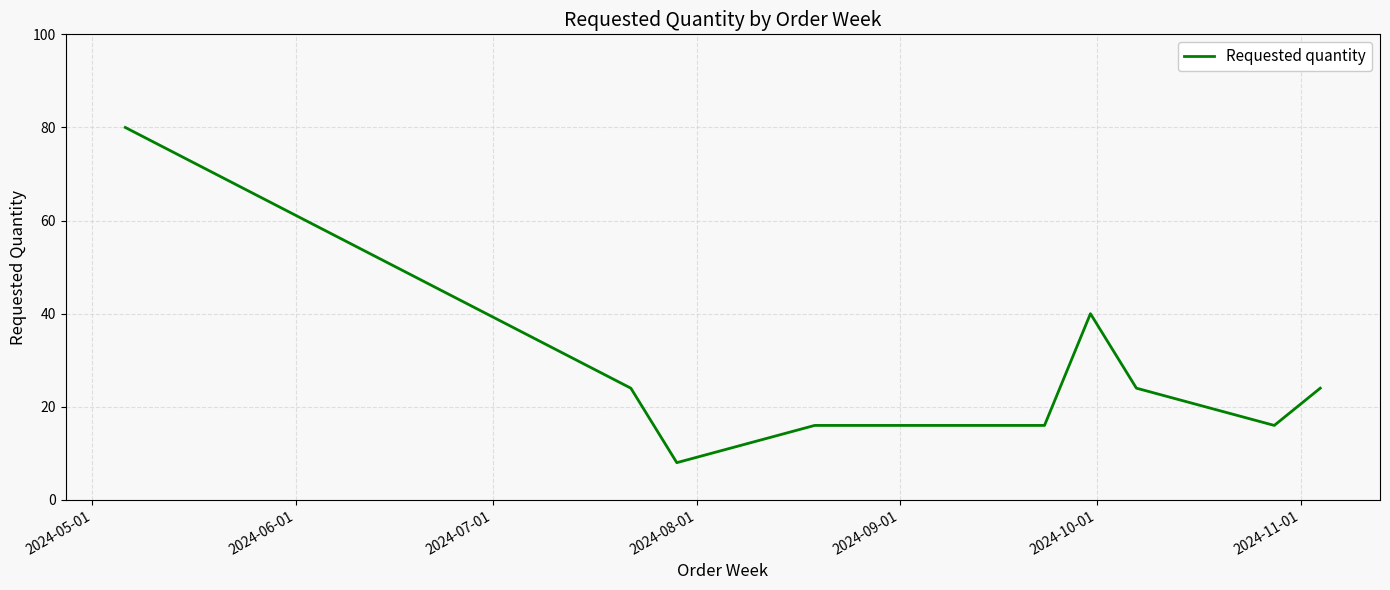

What is the greatest value displayed?

80